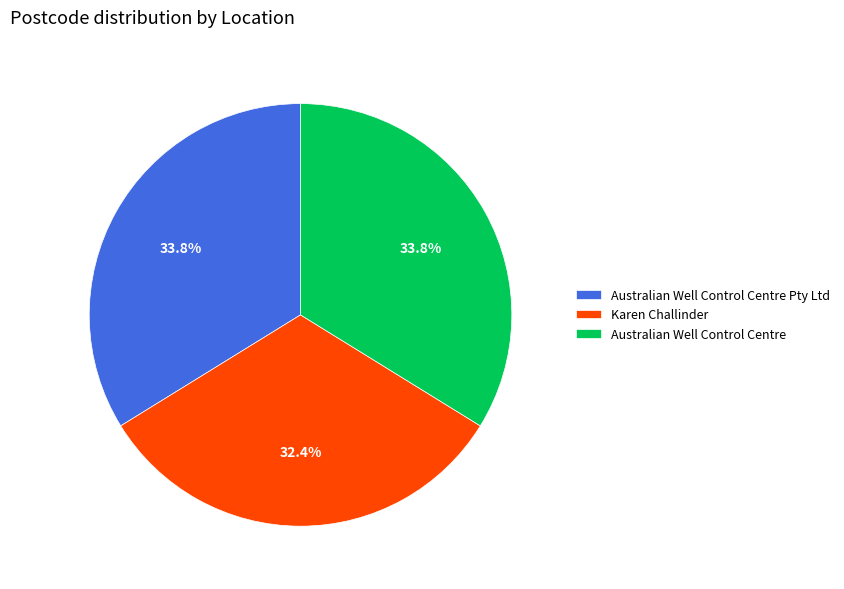

The Australian Well Control Centre slice represents 34% of the pie. True or false?

True